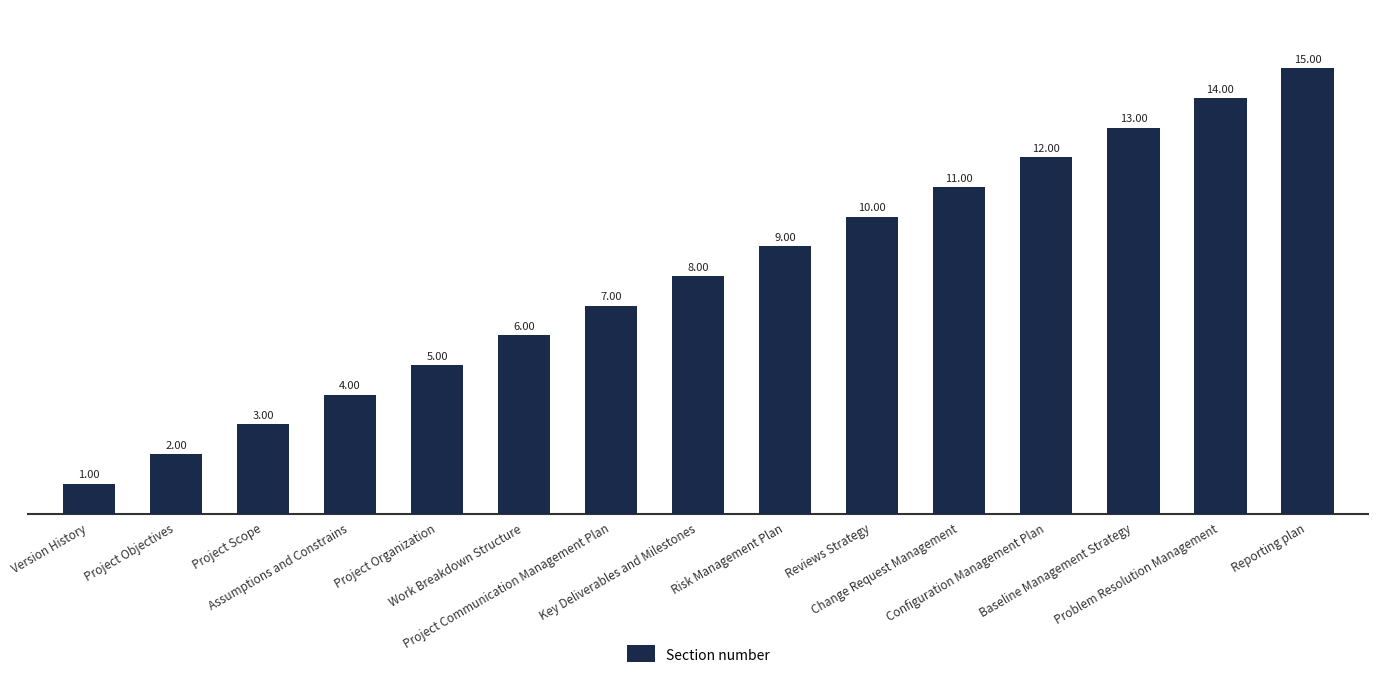

What is the label of the 14th bar from the left?

Problem Resolution Management